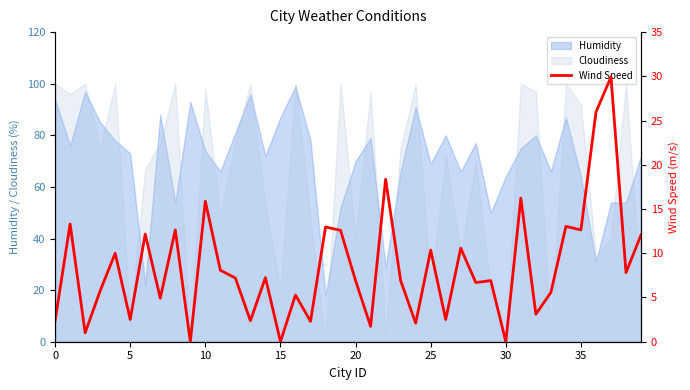

What is the average value?

8.5